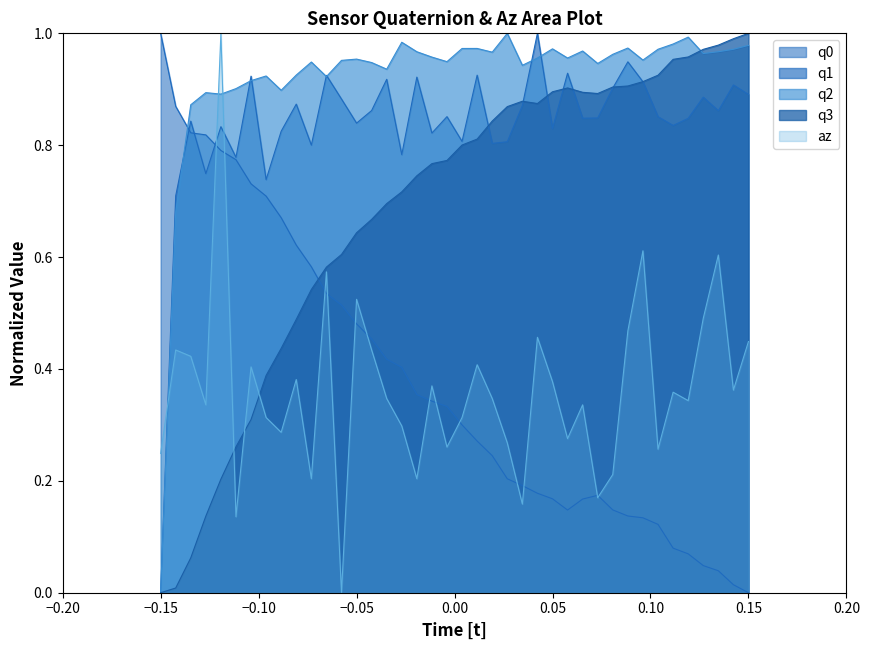

Reading left to right, extract all data points from this chart.

q0: 1.0	0.9	0.8	0.8	0.8	0.8	0.7	0.7	0.7	0.6	0.6	0.5	0.5	0.5	0.5	0.4	0.4	0.4	0.3	0.3	0.3	0.3	0.2	0.2	0.2	0.2	0.2	0.1	0.2	0.2	0.1	0.1	0.1	0.1	0.1	0.1	0.0	0.0	0.0	0.0
q1: 0.0	0.7	0.8	0.7	0.8	0.8	0.9	0.7	0.8	0.9	0.8	0.9	0.9	0.8	0.9	0.9	0.8	0.9	0.8	0.9	0.8	0.9	0.8	0.8	0.9	1.0	0.8	0.9	0.8	0.8	0.9	0.9	0.9	0.9	0.8	0.8	0.9	0.9	0.9	0.9
q2: 0.0	0.7	0.9	0.9	0.9	0.9	0.9	0.9	0.9	0.9	0.9	0.9	1.0	1.0	0.9	0.9	1.0	1.0	1.0	0.9	1.0	1.0	1.0	1.0	0.9	1.0	1.0	1.0	1.0	0.9	1.0	1.0	1.0	1.0	1.0	1.0	1.0	1.0	1.0	1.0
q3: 0.0	0.0	0.1	0.1	0.2	0.3	0.3	0.4	0.4	0.5	0.5	0.6	0.6	0.6	0.7	0.7	0.7	0.7	0.8	0.8	0.8	0.8	0.8	0.9	0.9	0.9	0.9	0.9	0.9	0.9	0.9	0.9	0.9	0.9	1.0	1.0	1.0	1.0	1.0	1.0
az: 0.2	0.4	0.4	0.3	1.0	0.1	0.4	0.3	0.3	0.4	0.2	0.6	0.0	0.5	0.4	0.3	0.3	0.2	0.4	0.3	0.3	0.4	0.3	0.3	0.2	0.5	0.4	0.3	0.3	0.2	0.2	0.5	0.6	0.3	0.4	0.3	0.5	0.6	0.4	0.4